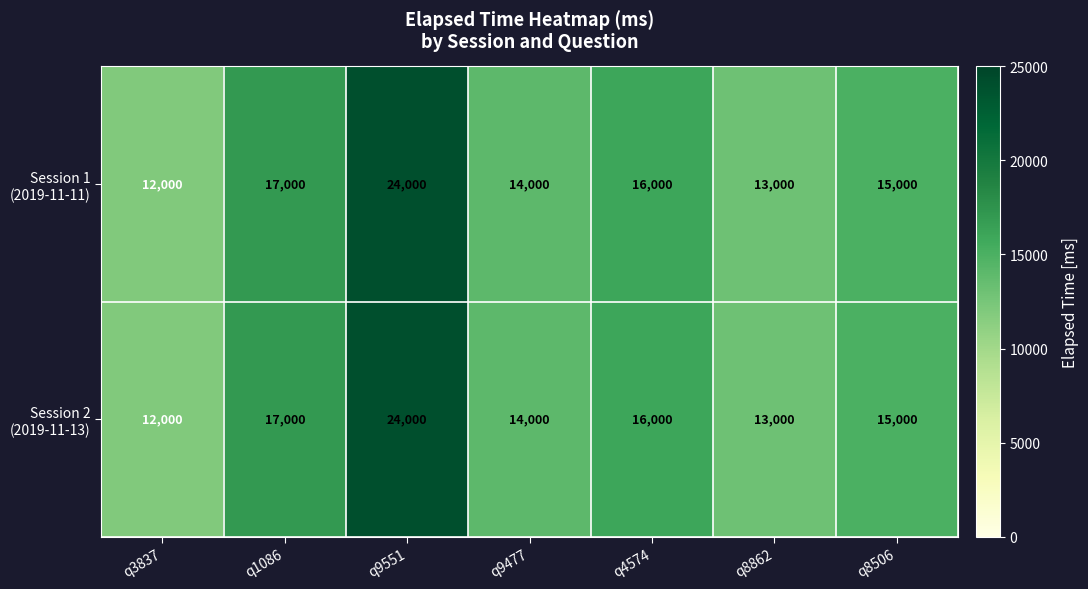

What is the maximum value shown in the chart?

24000